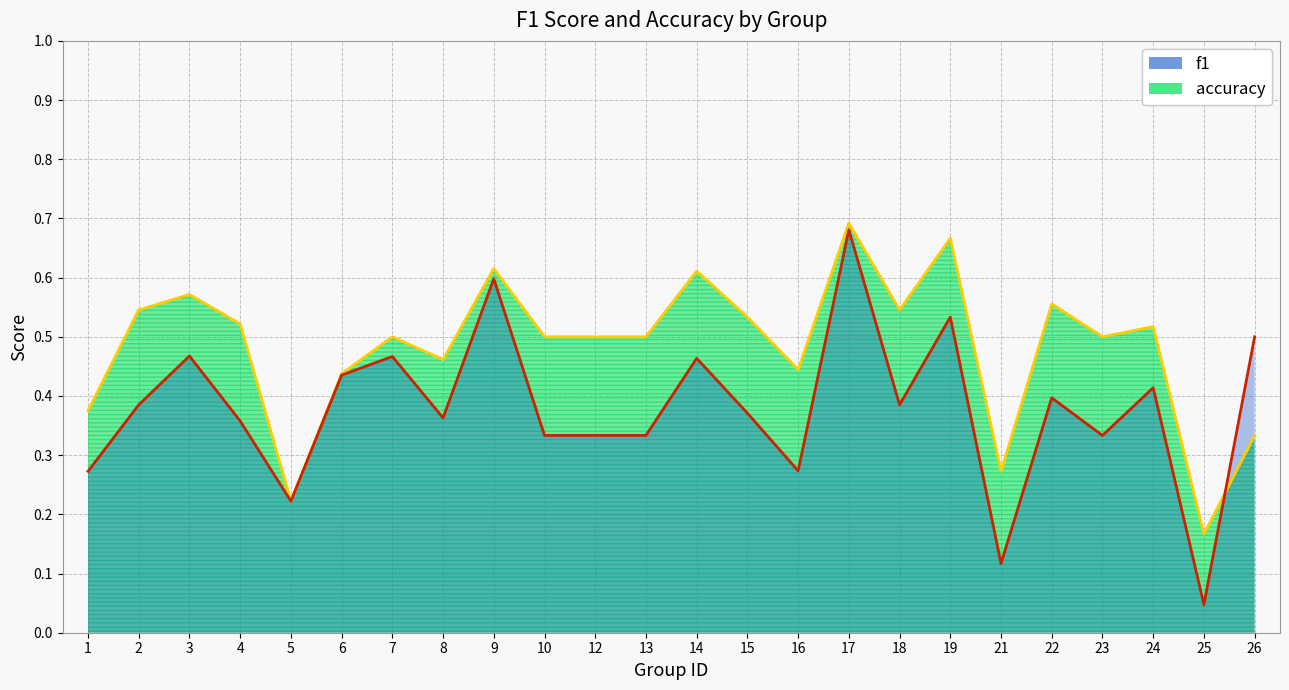

What is the value of the accuracy point at the 22nd from the left?

0.5